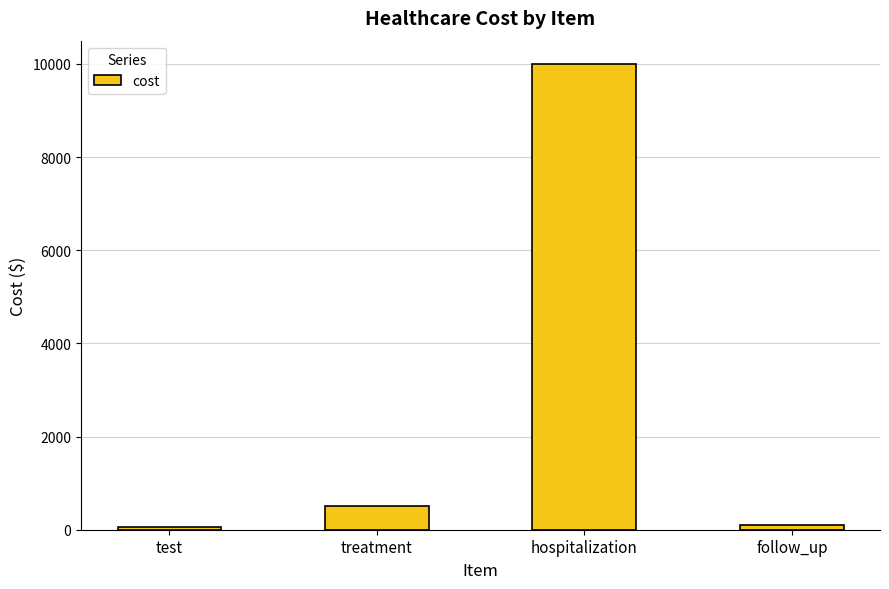

What is the sum of all values?

10650